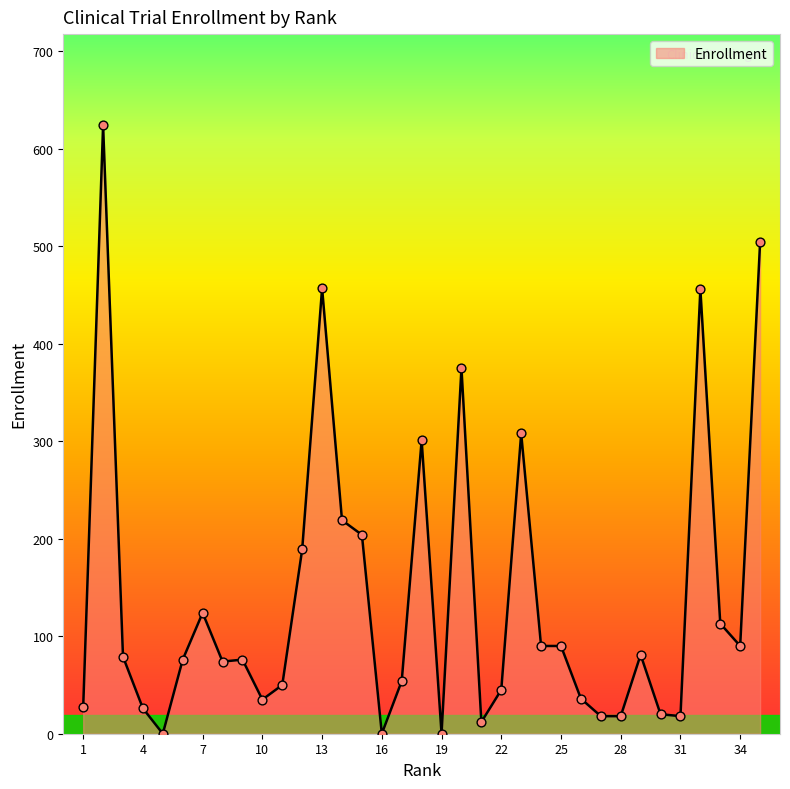

What is the greatest value displayed?

624